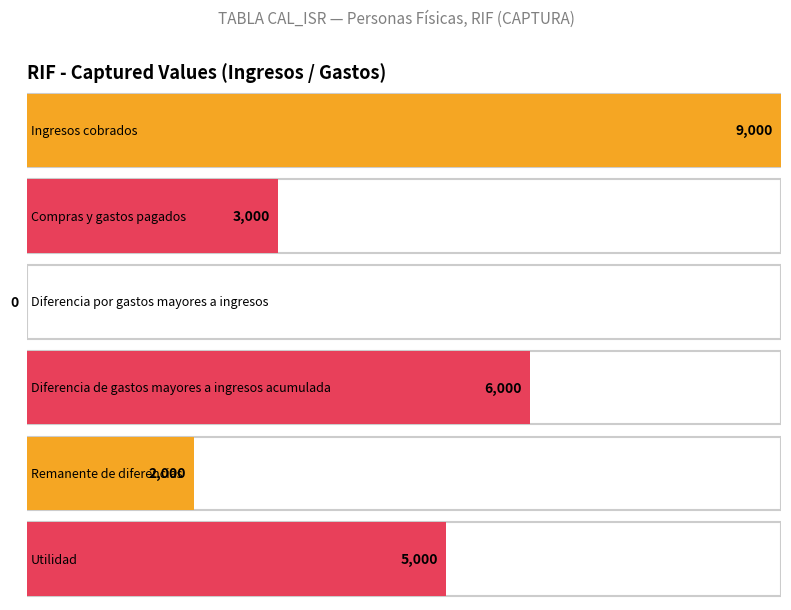

Does the chart contain any negative values?

No